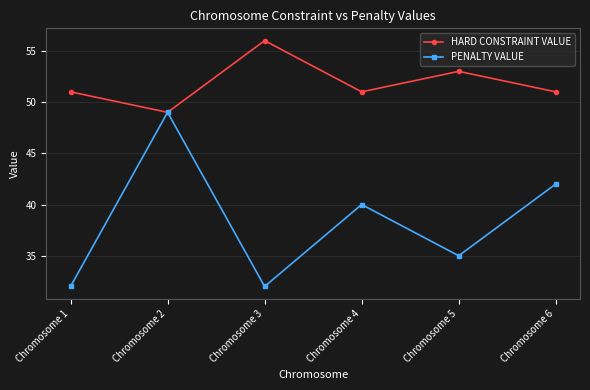

Where is the first local maximum for PENALTY VALUE?

Chromosome 2